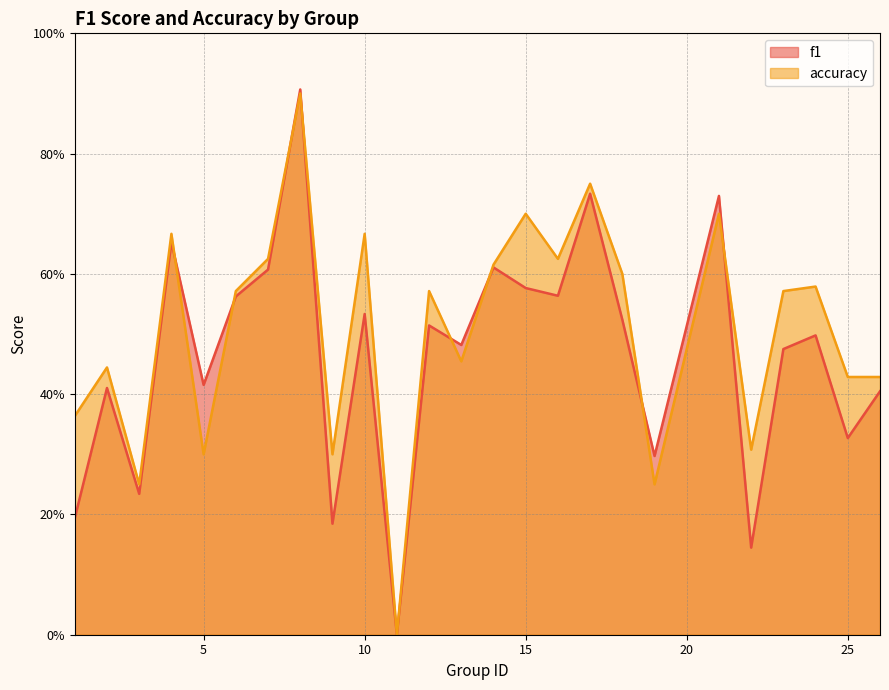

List the labels in order of accuracy value, smallest first.

11, 3, 19, 5, 9, 22, 1, 25, 26, 2, 13, 6, 12, 23, 24, 18, 14, 7, 16, 4, 10, 15, 21, 17, 8